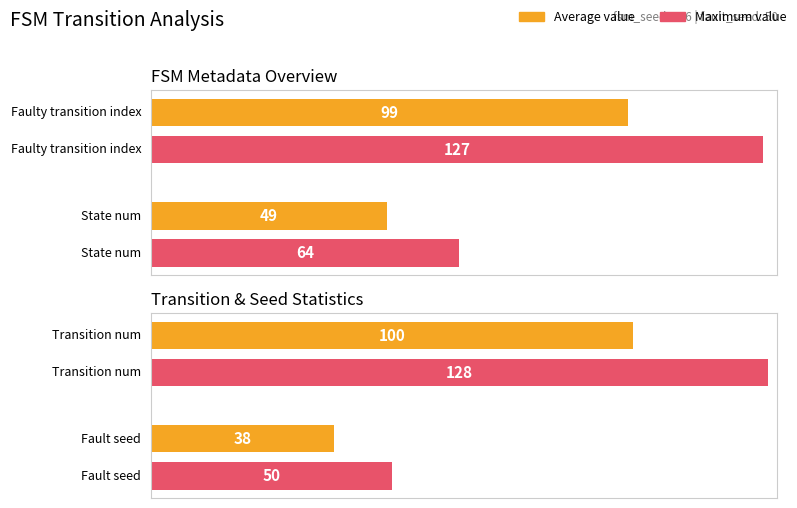

True or false: destination_state has a value of 3 at a.

False